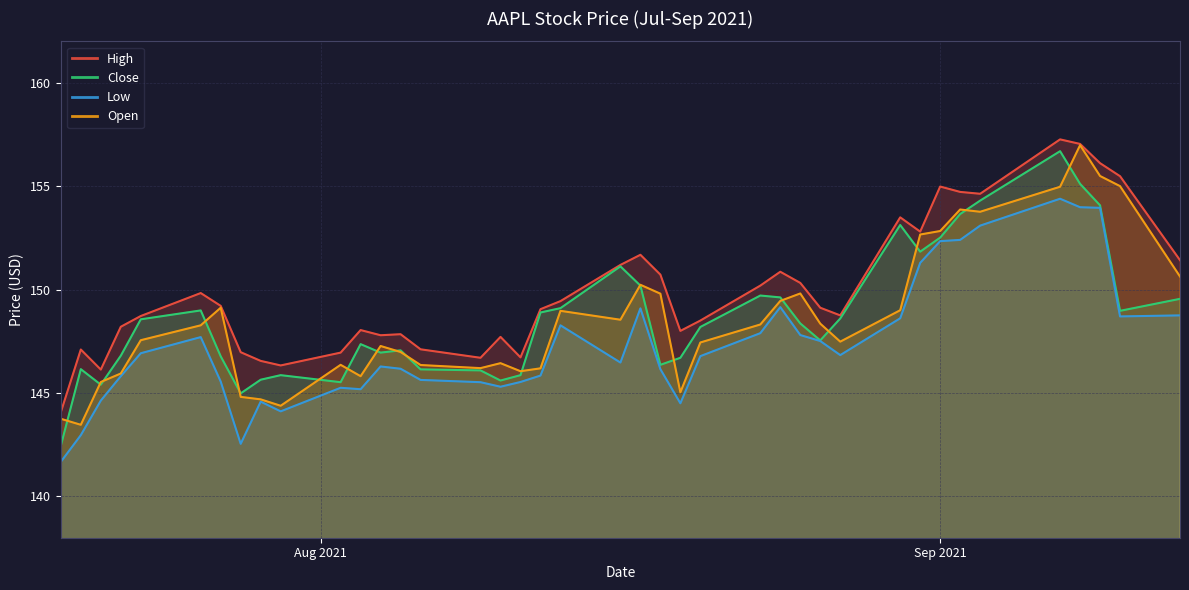

What are all the series names shown in the legend?

High, Close, Low, Open